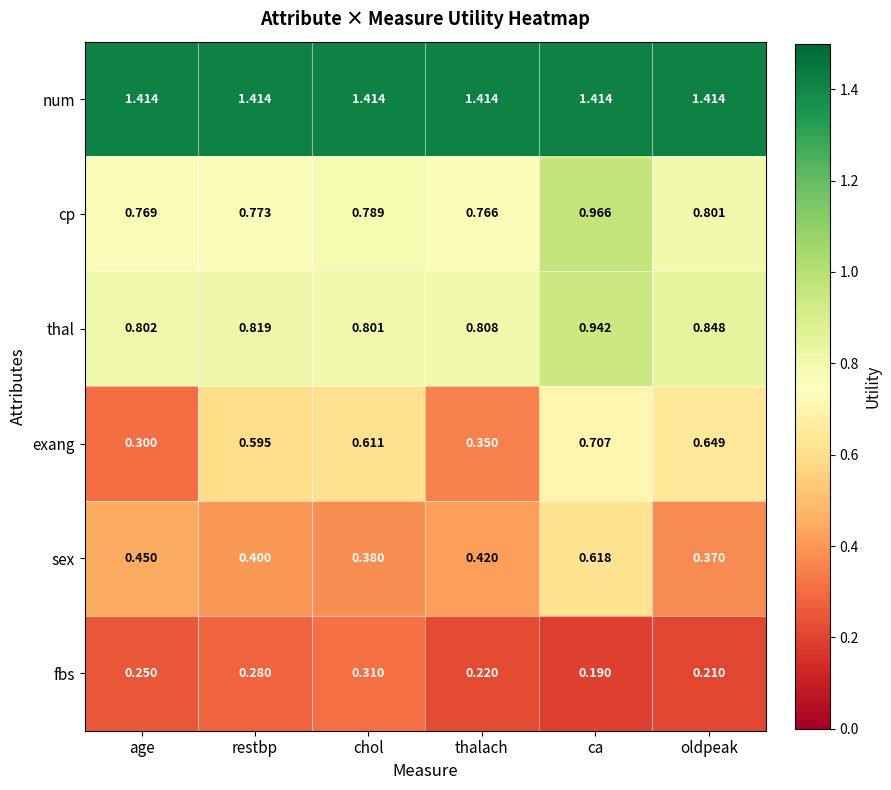

At which category is the sum across all series the highest?

ca